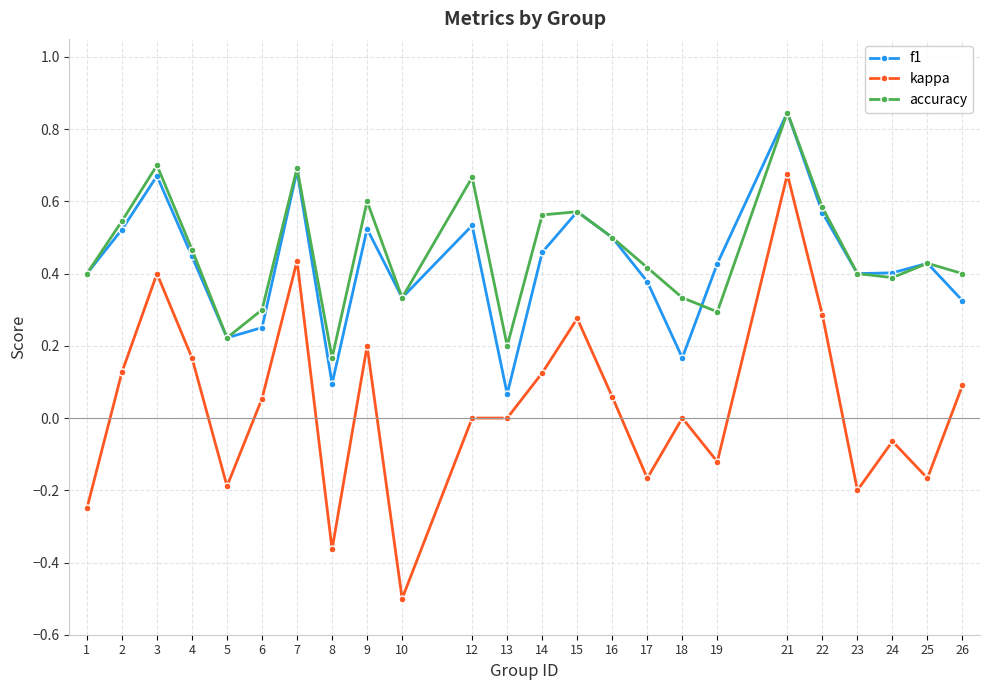

Where is the first local maximum for f1?

3